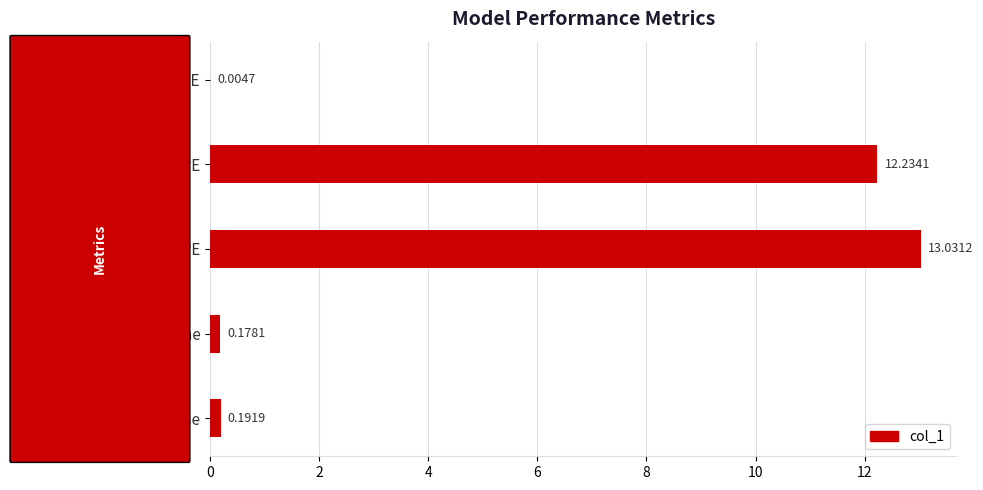

What is the change in value from MAPE to Inference Time?

-12.0